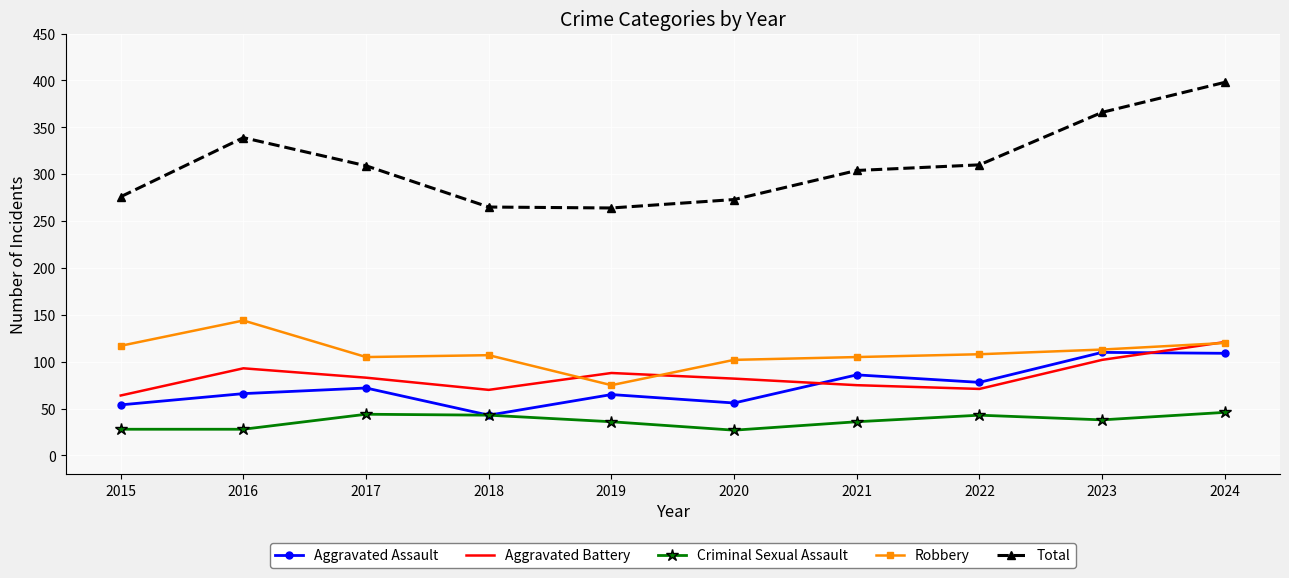

True or false: Aggravated Assault has a value of 112 at 2019.

False